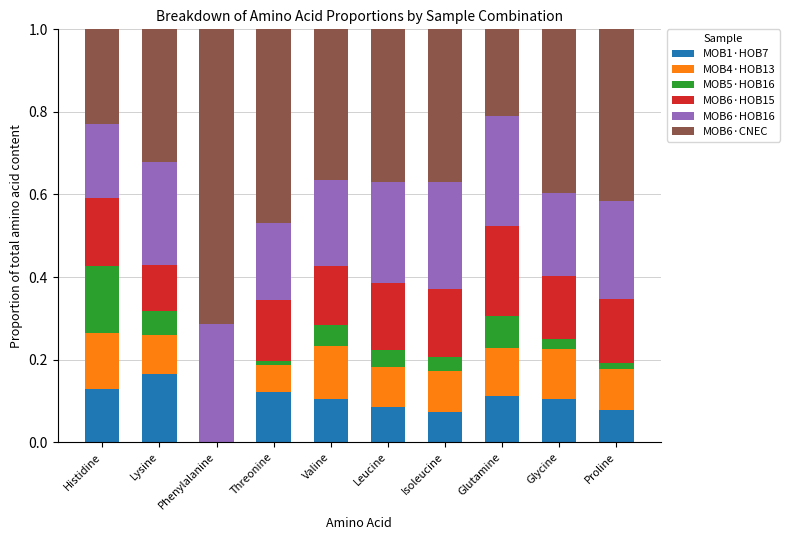

What is the total value across all series at Histidine?

1.0